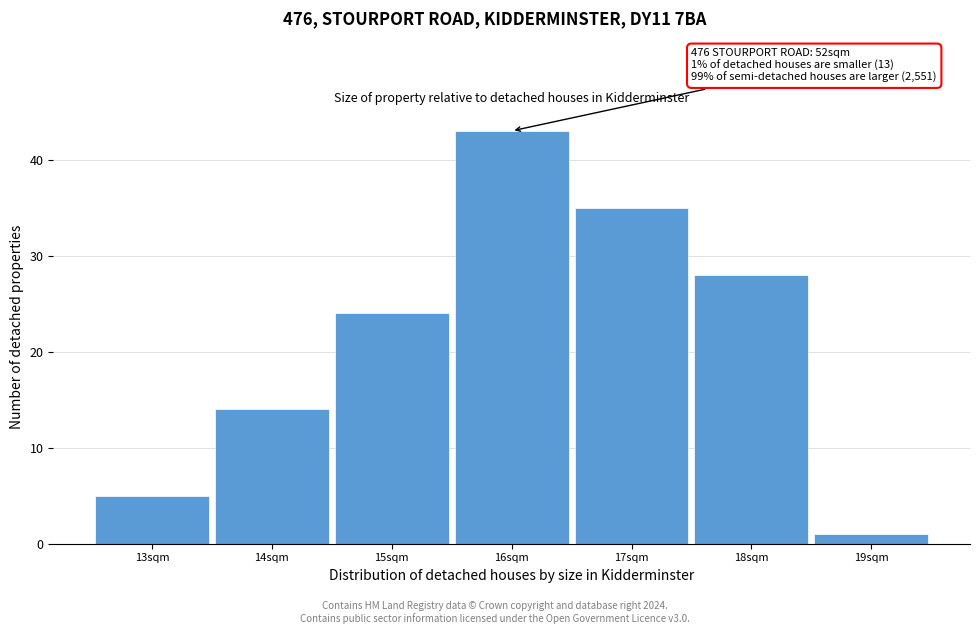

Over which range of the x-axis is the bar tallest?

15.5 to 16.5